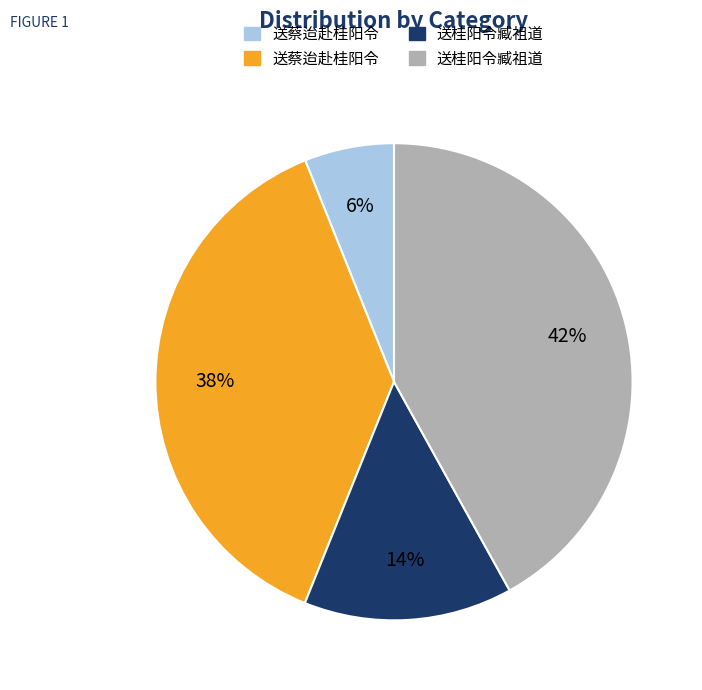

To the nearest percent, what is the difference between the largest and smallest slice percentages?

36%